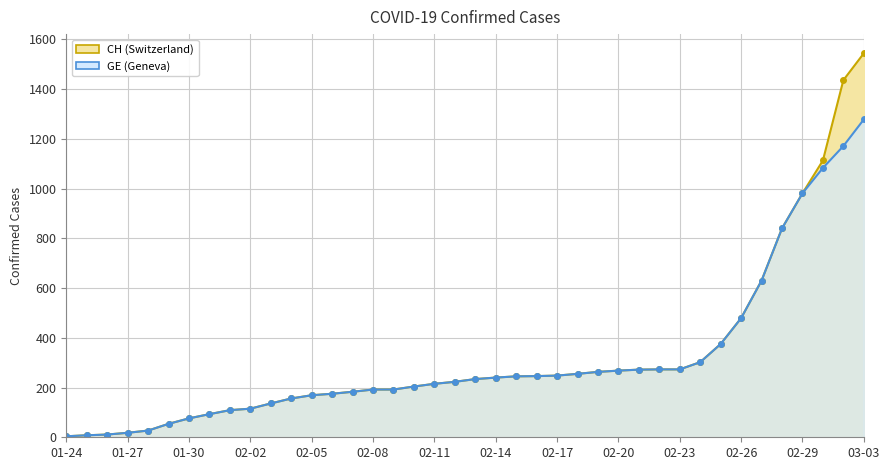

What is the smallest value displayed?

4